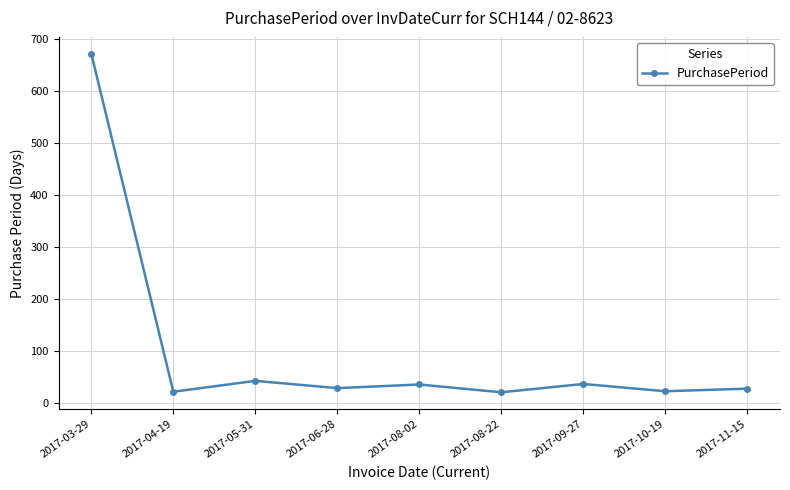

The chart shows a value of 28 at 2017-06-28. True or false?

True